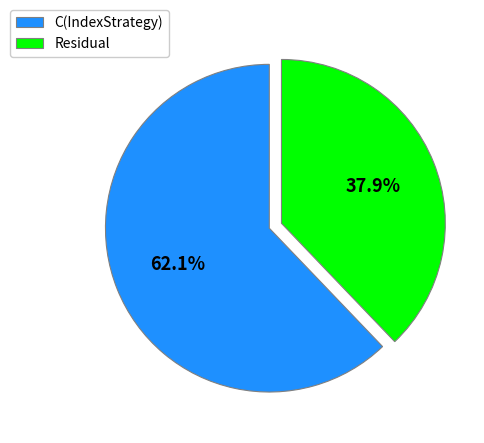

Count the number of slices in the pie.

2